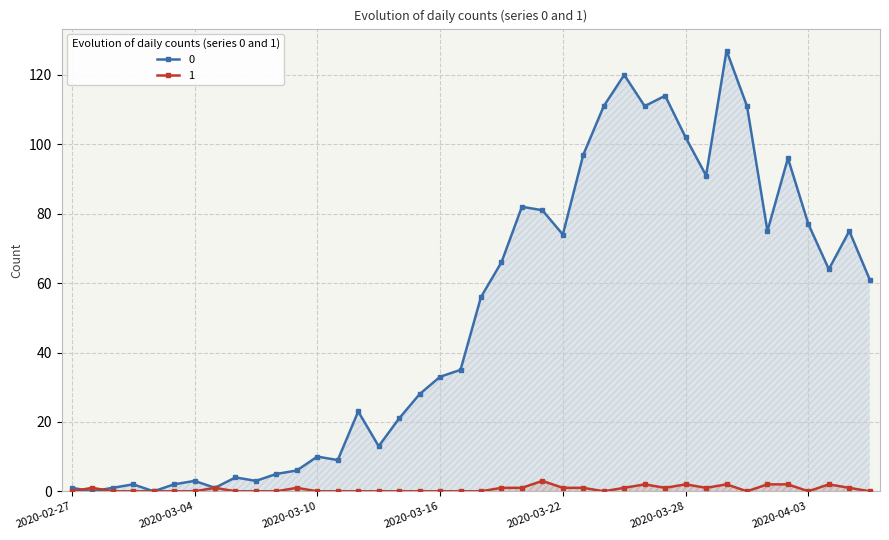

How many intersections are there between 0 and 1?

2